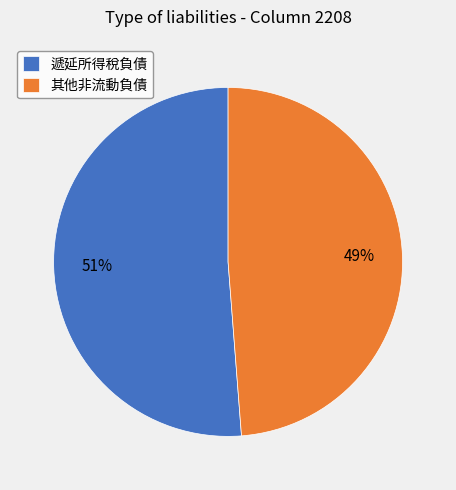

Count the number of slices in the pie.

2